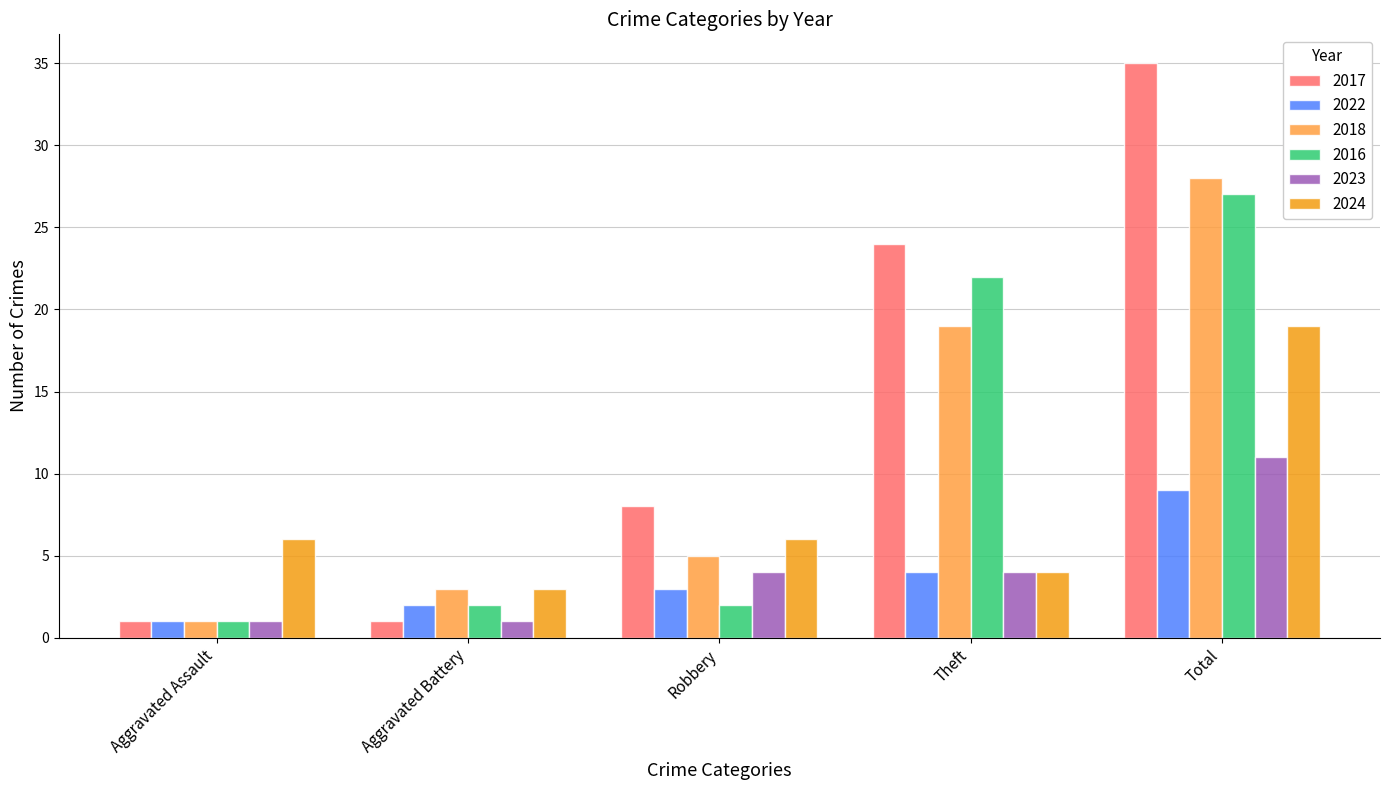

At which label does 2017 reach its peak?

Total